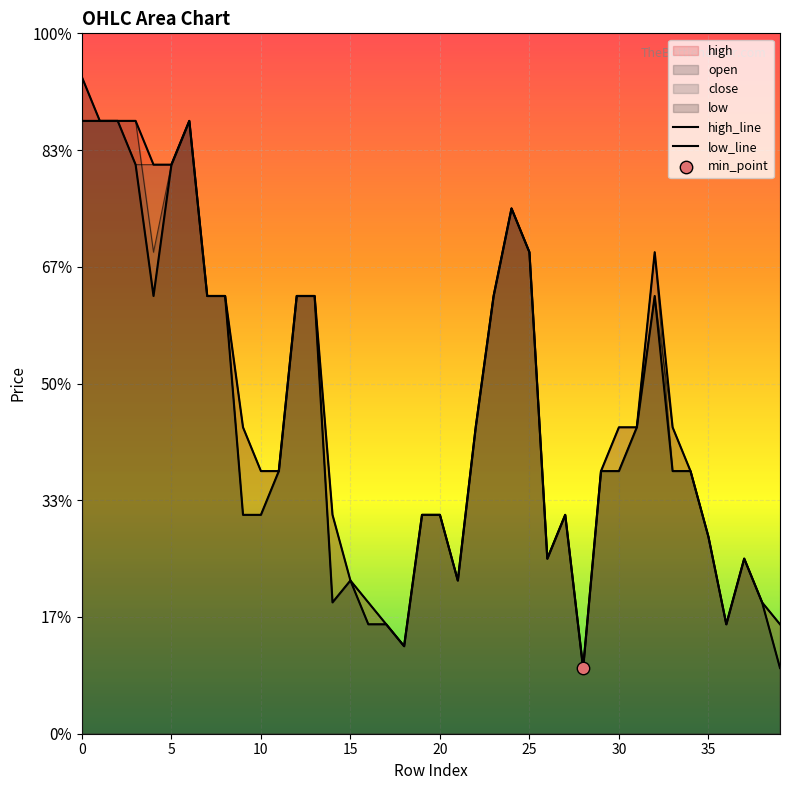

Which series has the largest total across all categories?

high_line